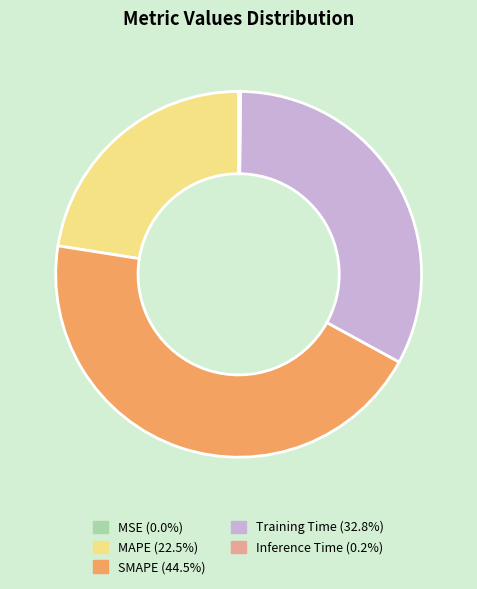

What is the largest slice in the pie chart?

SMAPE